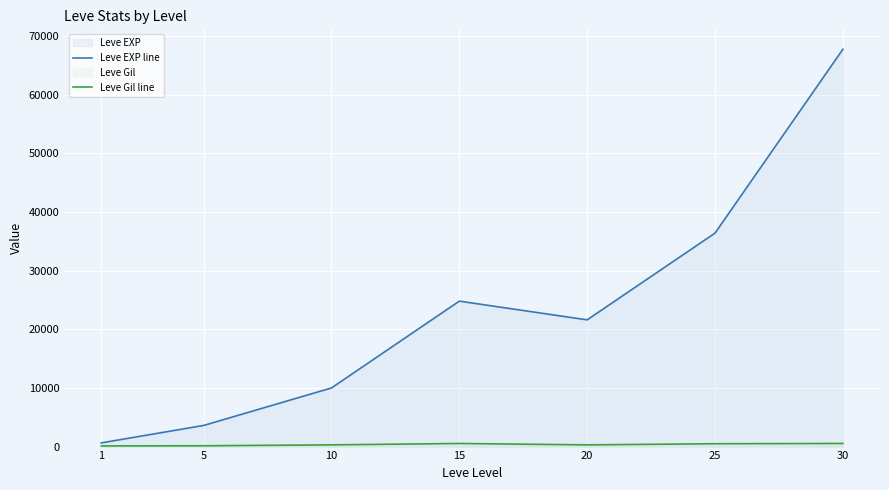

What is the difference between the maximum and minimum values in the Leve Gil line series?

419